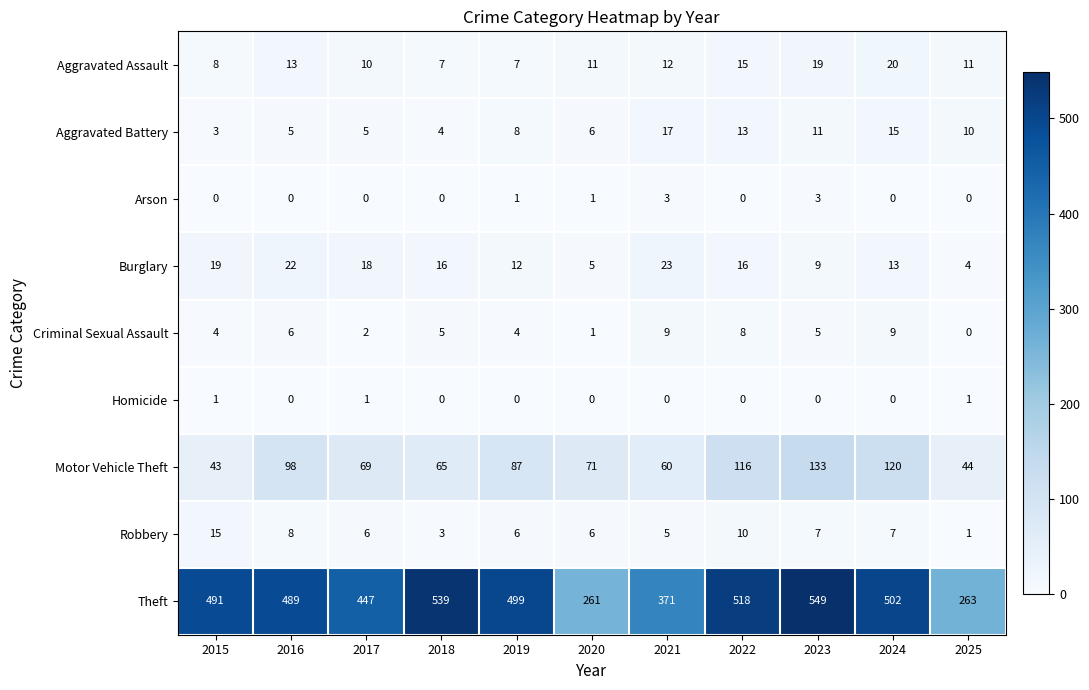

Which category has the highest value in the Aggravated Assault series?

2024